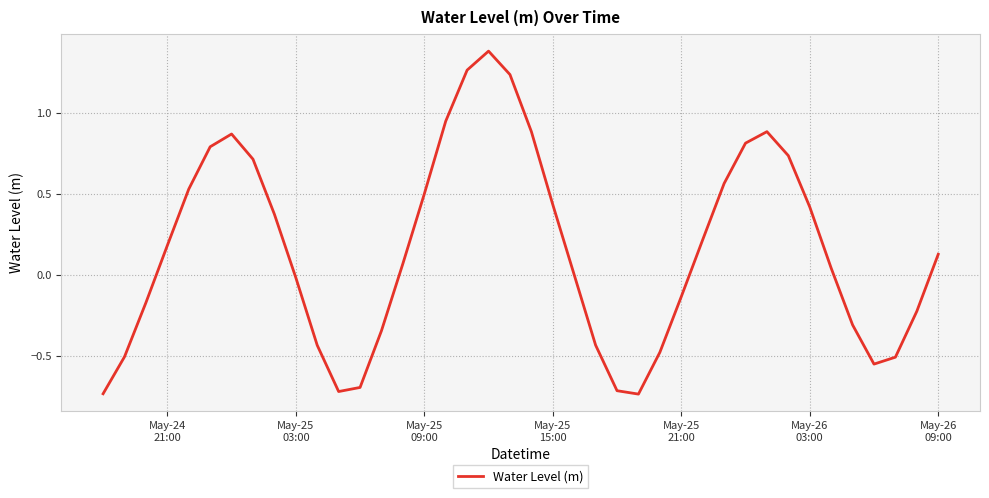

What is the difference between the maximum and minimum values?

2.1